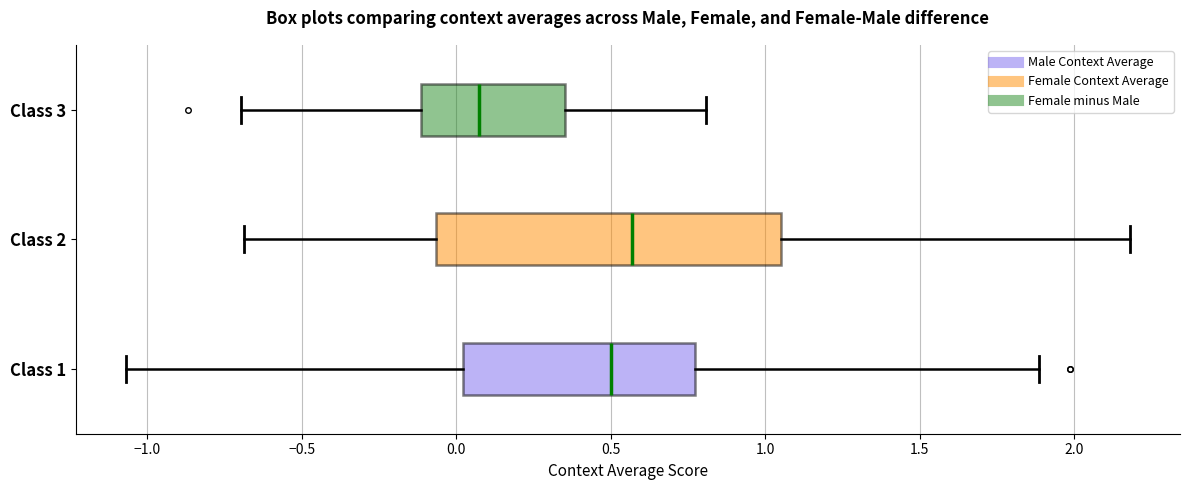

Reading bottom to top, read every box against the x-axis: the position of its median line, the range the box covers, and the ends of its whiskers. The values are not printed on the chart, so give them approximately, as read against the axis.

Class 1: median 0.50, box 0.00 to 0.75, whiskers -1.05 to 1.90
Class 2: median 0.55, box -0.05 to 1.05, whiskers -0.70 to 2.20
Class 3: median 0.05, box -0.10 to 0.35, whiskers -0.70 to 0.80